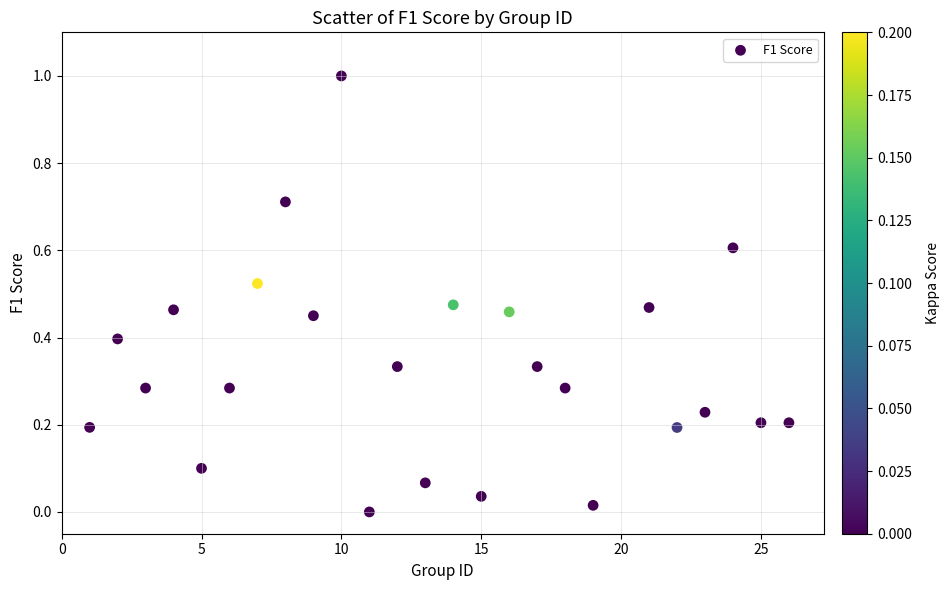

What is the range of Y values (max minus min)?

1.0